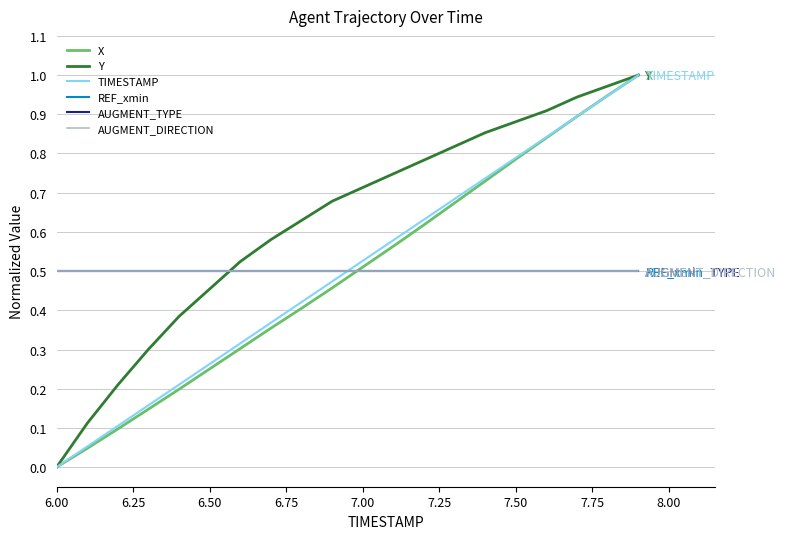

What is the greatest value displayed?

1.0